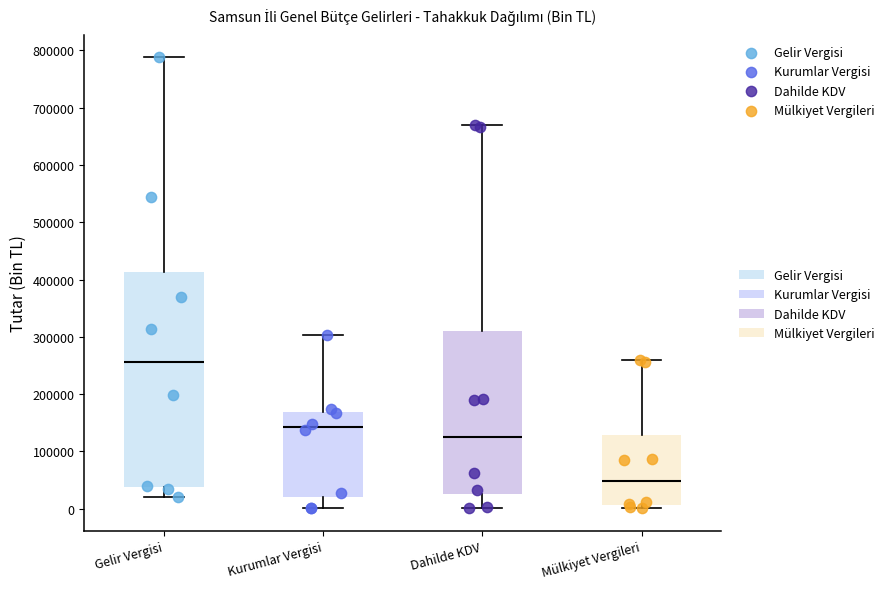

Reading left to right, transcribe this box plot: for each box, give where its median line is, the range the box spans, and where its two whiskers end, as read against the y-axis. The values are not printed on the chart, so give them approximately, as read against the axis.

Gelir Vergisi: median 260000, box 40000 to 410000, whiskers 20000 to 790000
Kurumlar Vergisi: median 140000, box 20000 to 170000, whiskers 0 to 300000
Dahilde KDV: median 130000, box 30000 to 310000, whiskers 0 to 670000
Mülkiyet Vergileri: median 50000, box 10000 to 130000, whiskers 0 to 260000